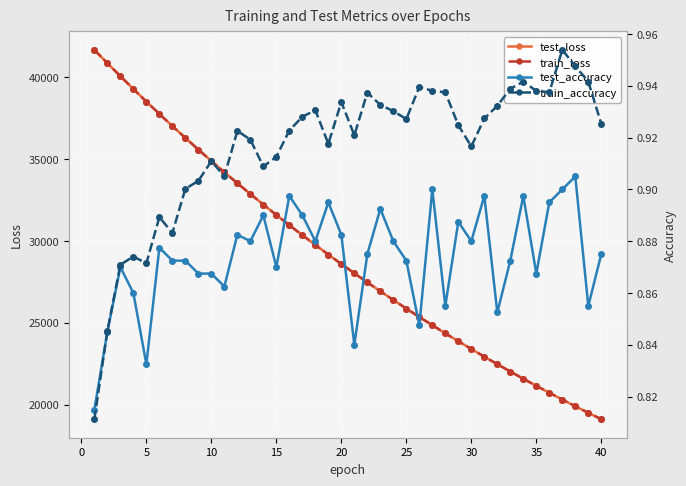

What is the highest value of the train_loss series?

41662.9